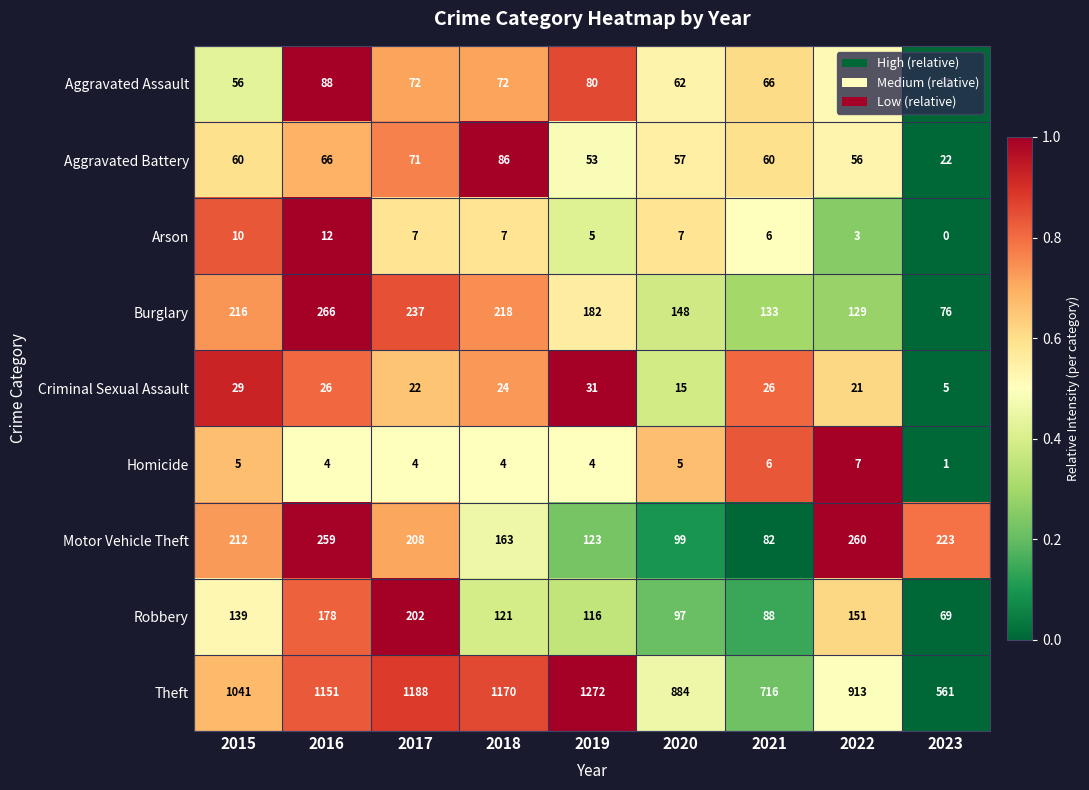

Rank the series by their maximum value, from lowest to highest.

Homicide, Arson, Criminal Sexual Assault, Aggravated Battery, Aggravated Assault, Robbery, Motor Vehicle Theft, Burglary, Theft